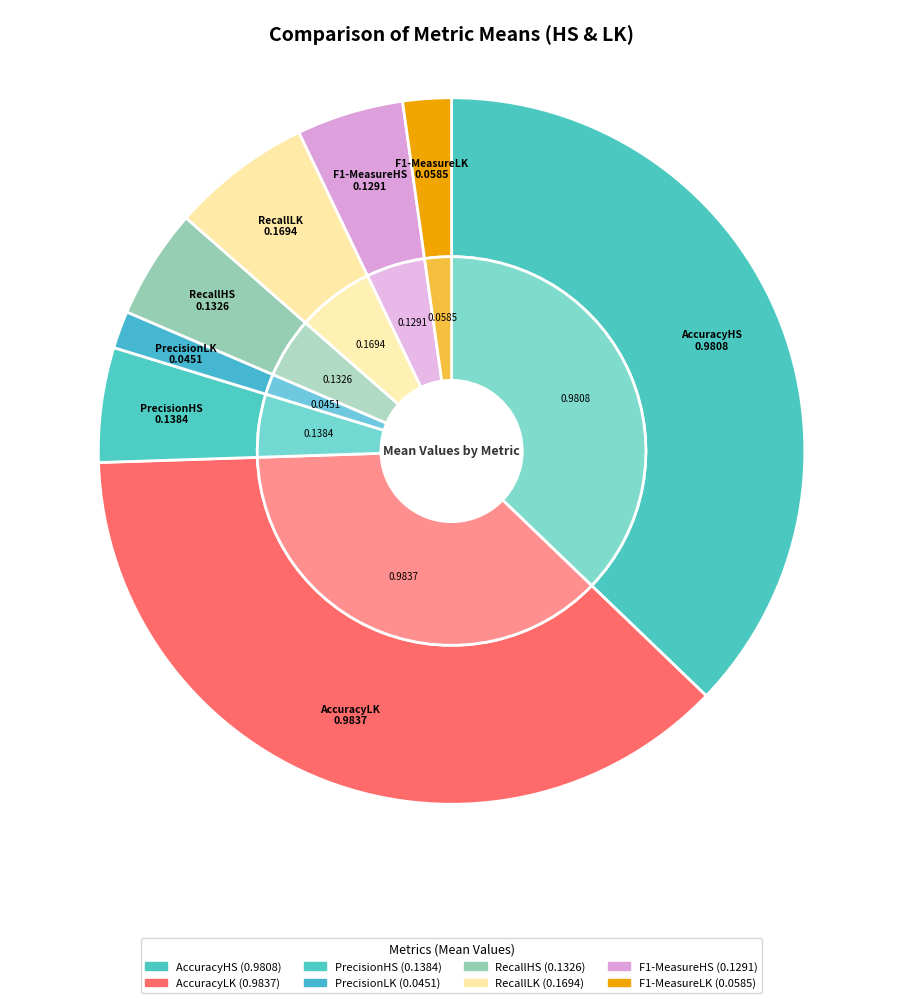

Count the number of slices in the pie.

8